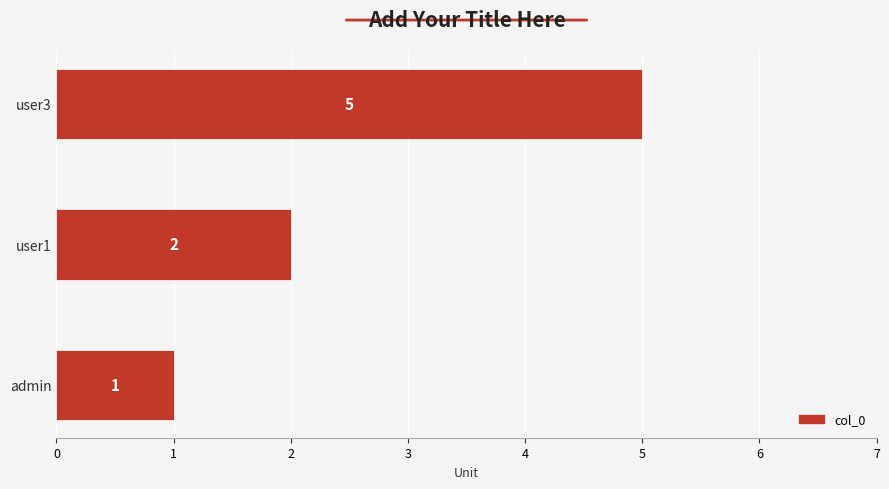

How many bars are there in total?

3